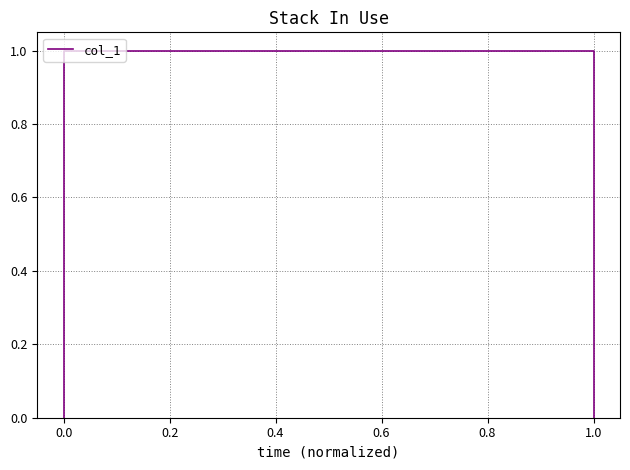

How many values are between 0 and 1?

4